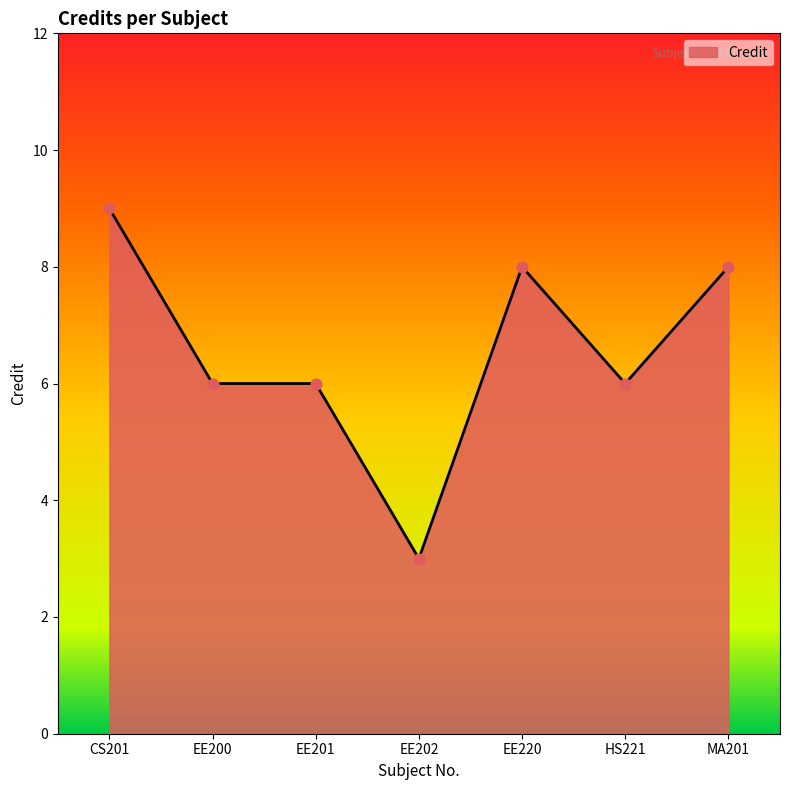

Between MA201 and EE201, which is larger?

MA201